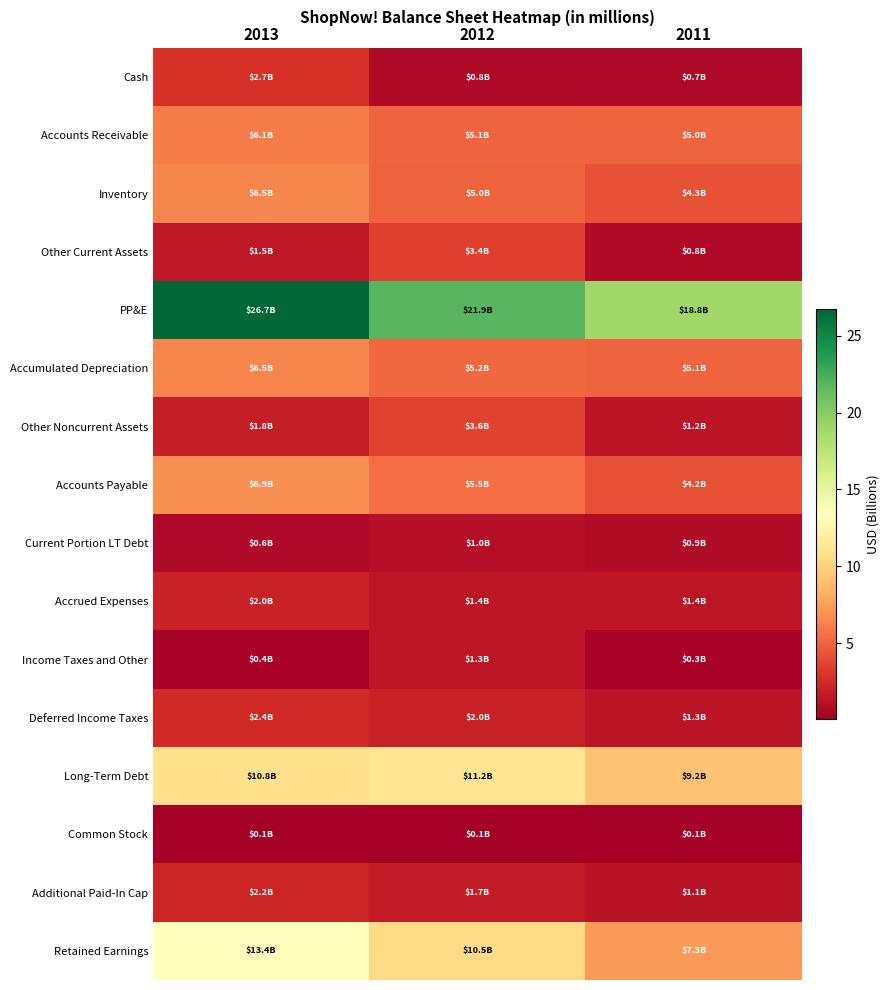

Which label corresponds to the smallest value in the chart?

2011